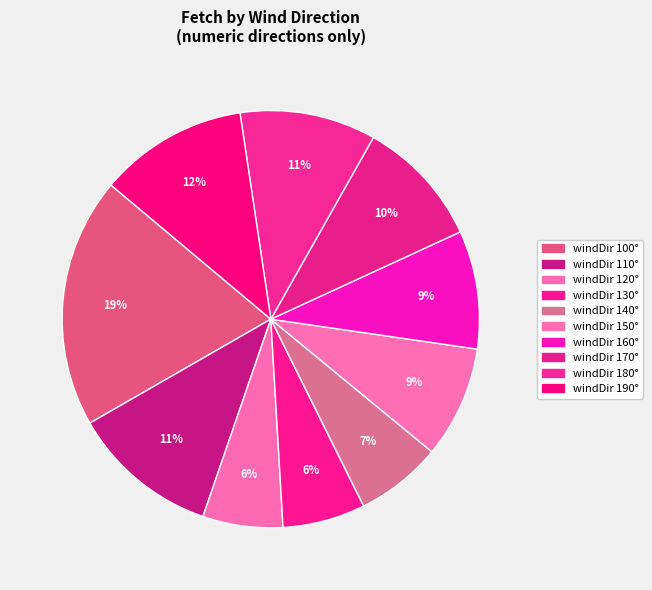

How many slices are in this pie chart?

10